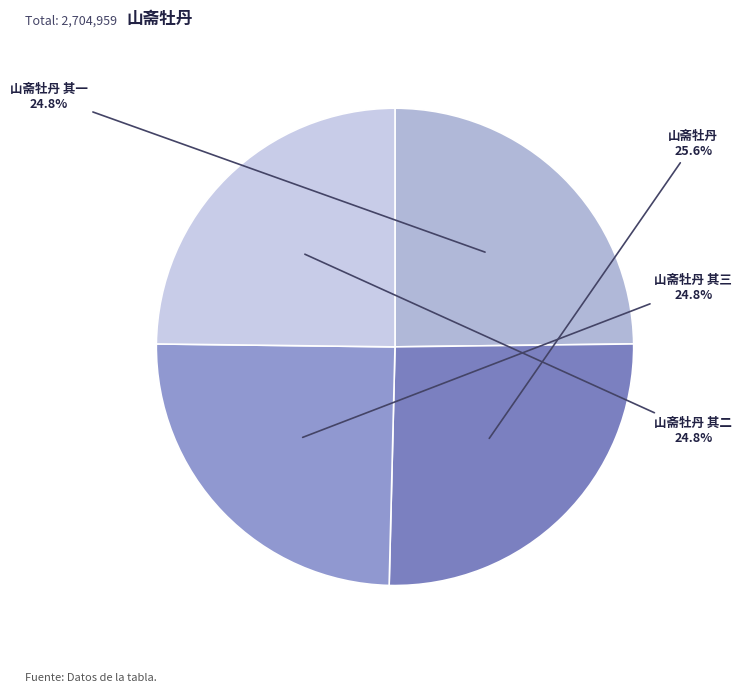

The 山斋牡丹 其一 slice represents 25% of the pie. True or false?

True